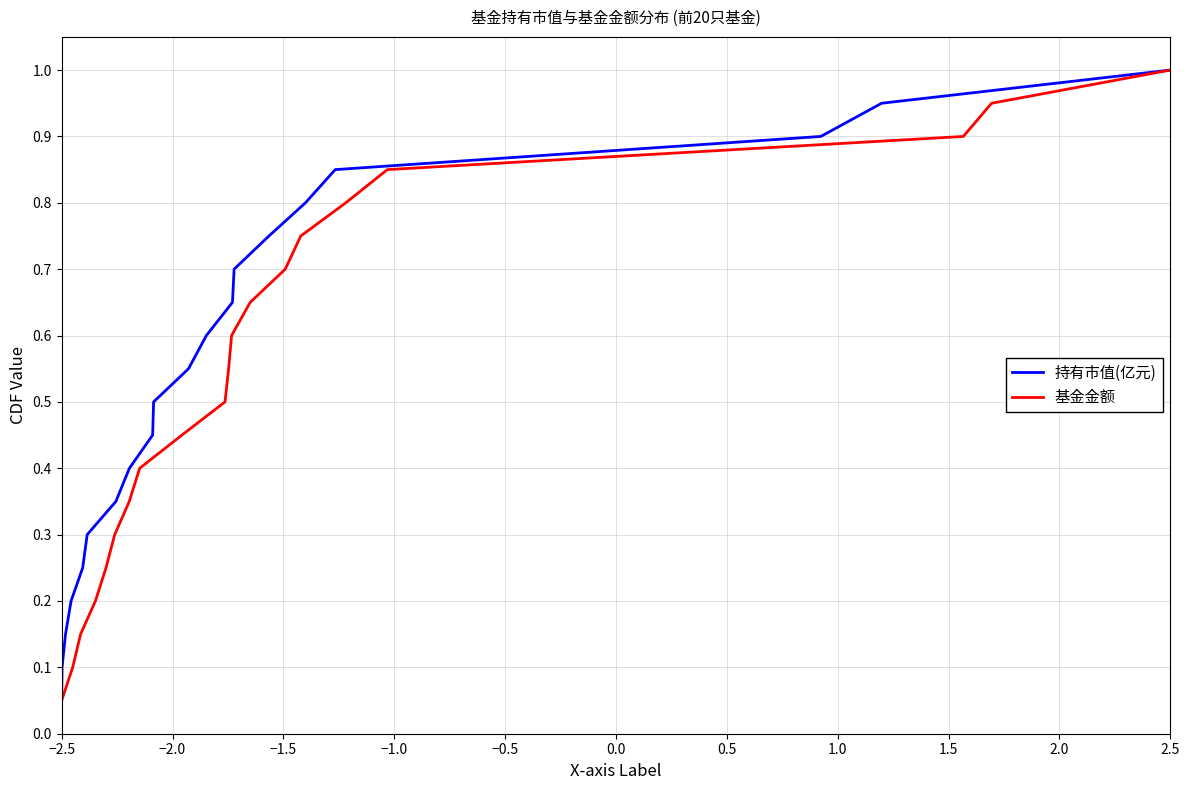

True or false: 基金金额 has more than 2 interior local peaks.

False